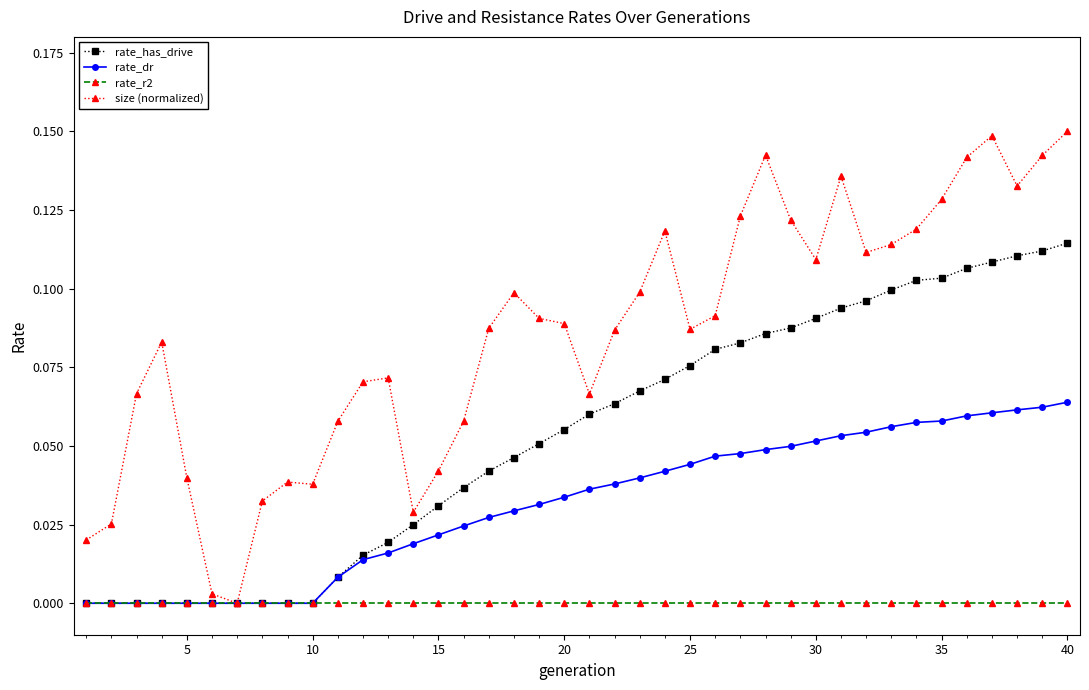

How many data points does each series have?

40